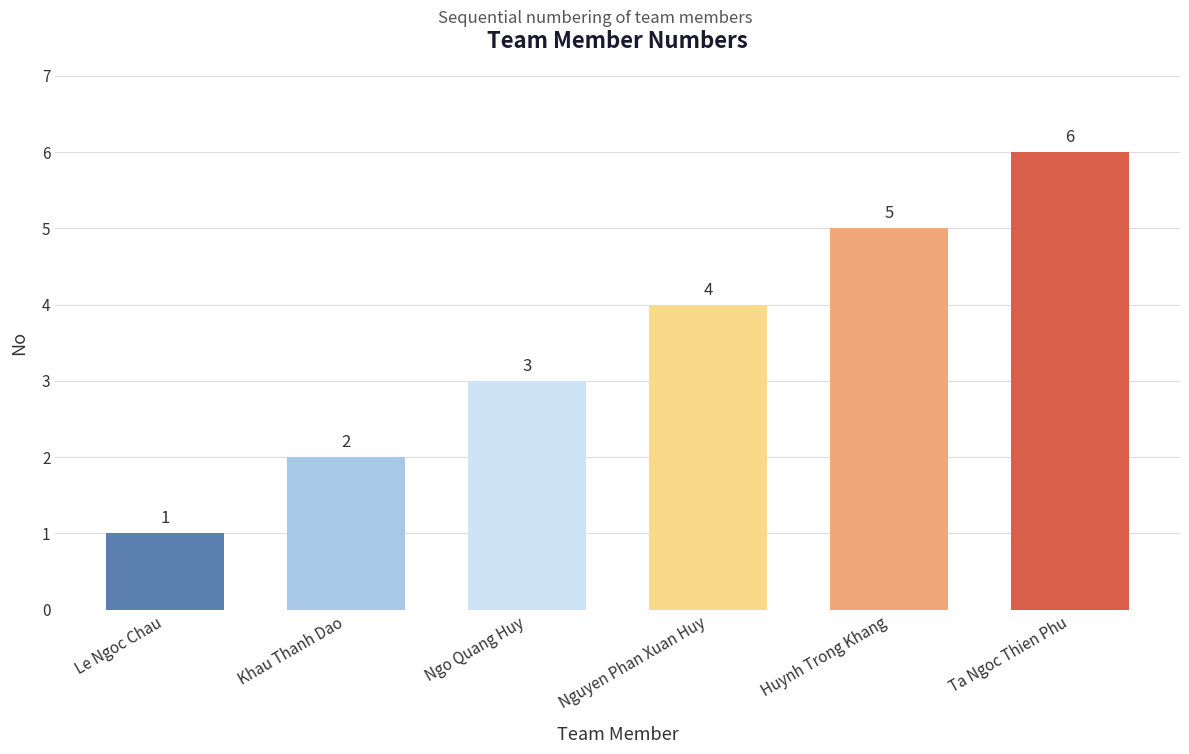

What position from the right is Khau Thanh Dao?

5